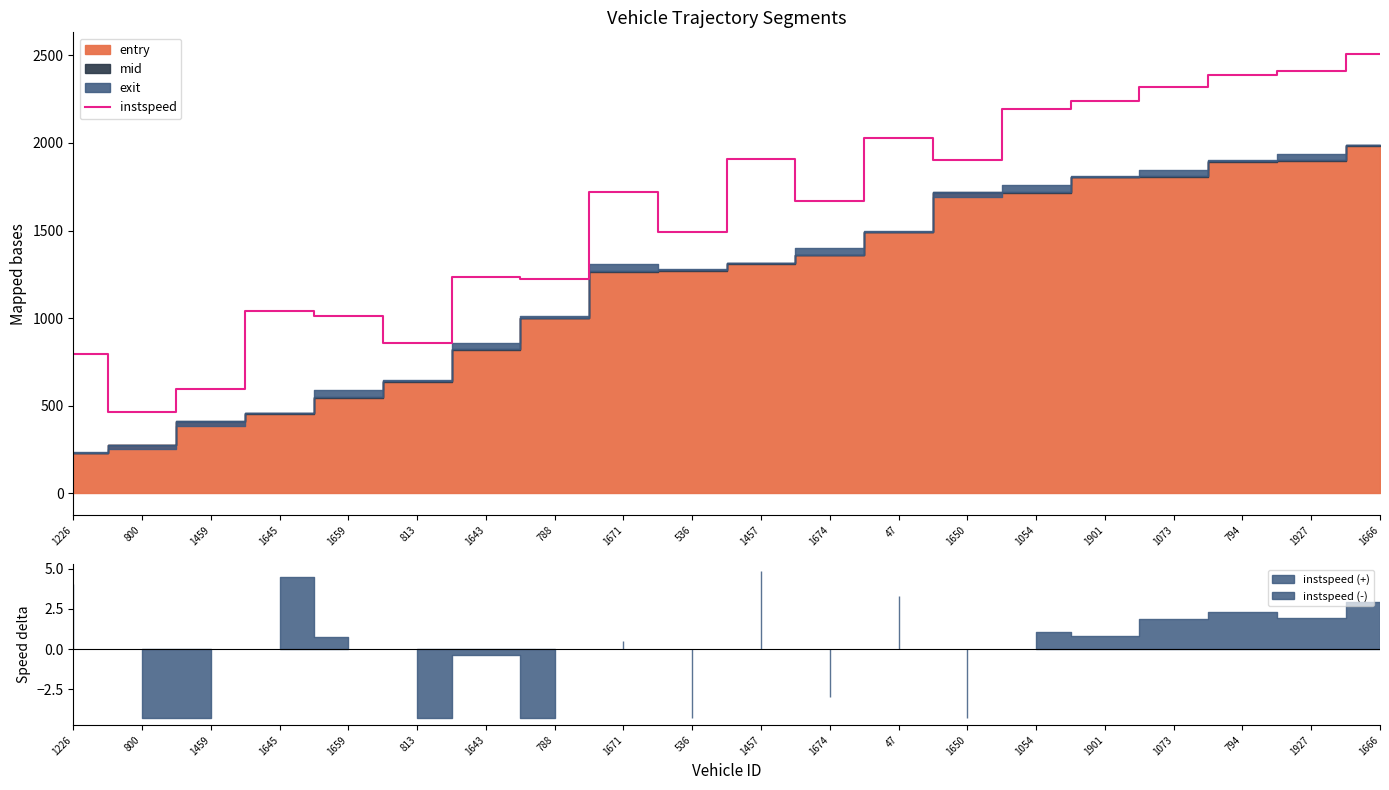

Rank the categories by value from lowest to highest.

800, 1459, 1226, 813, 1659, 1645, 788, 1643, 536, 1674, 1671, 1650, 1457, 47, 1054, 1901, 1073, 794, 1927, 1666